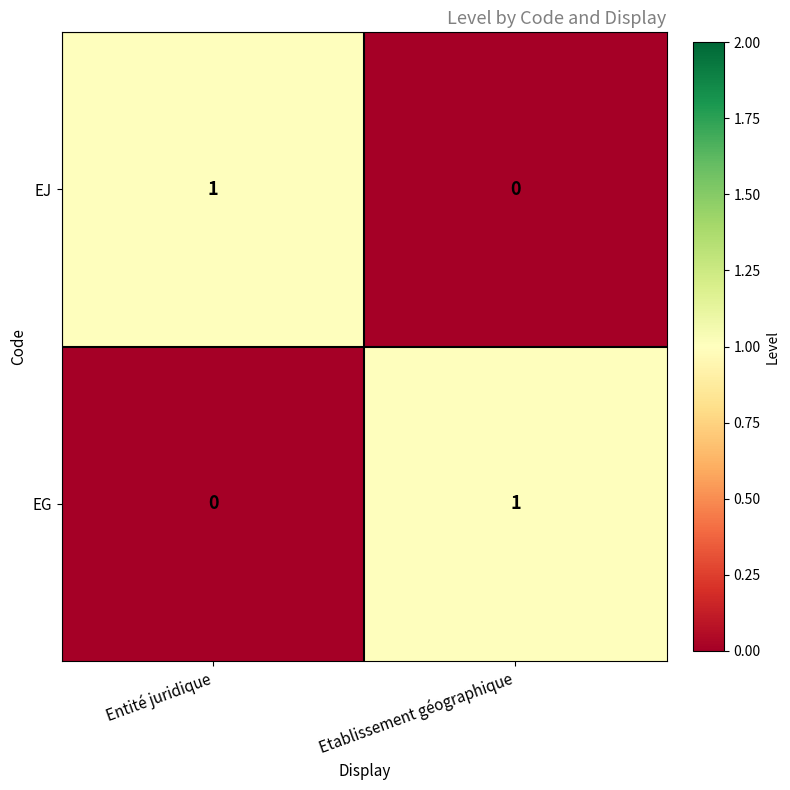

Is it true that EG equals 0 at Etablissement géographique?

False